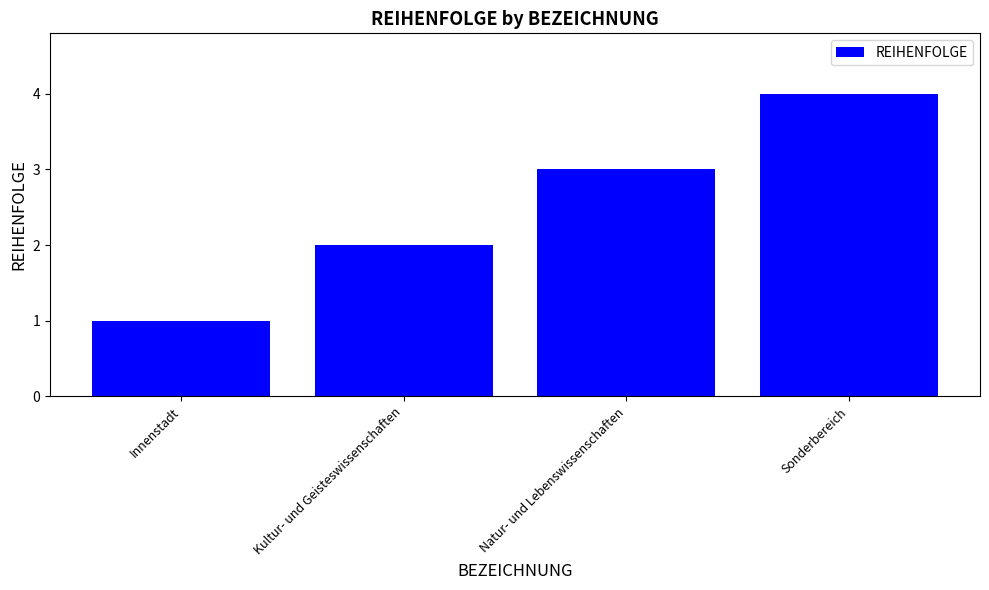

What is the greatest value displayed?

4